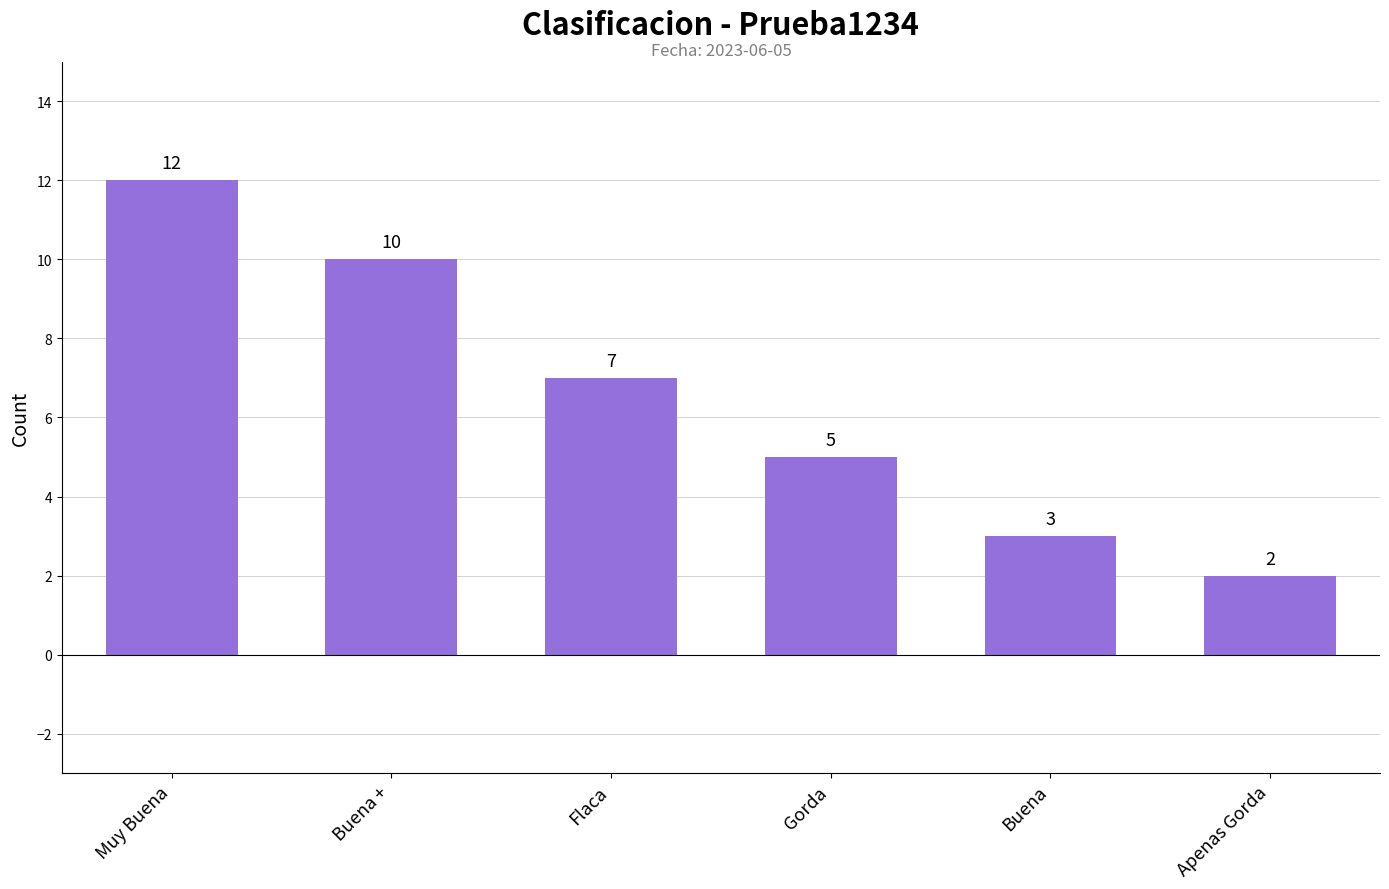

Rank the categories by value from highest to lowest.

Muy Buena, Buena +, Flaca, Gorda, Buena, Apenas Gorda